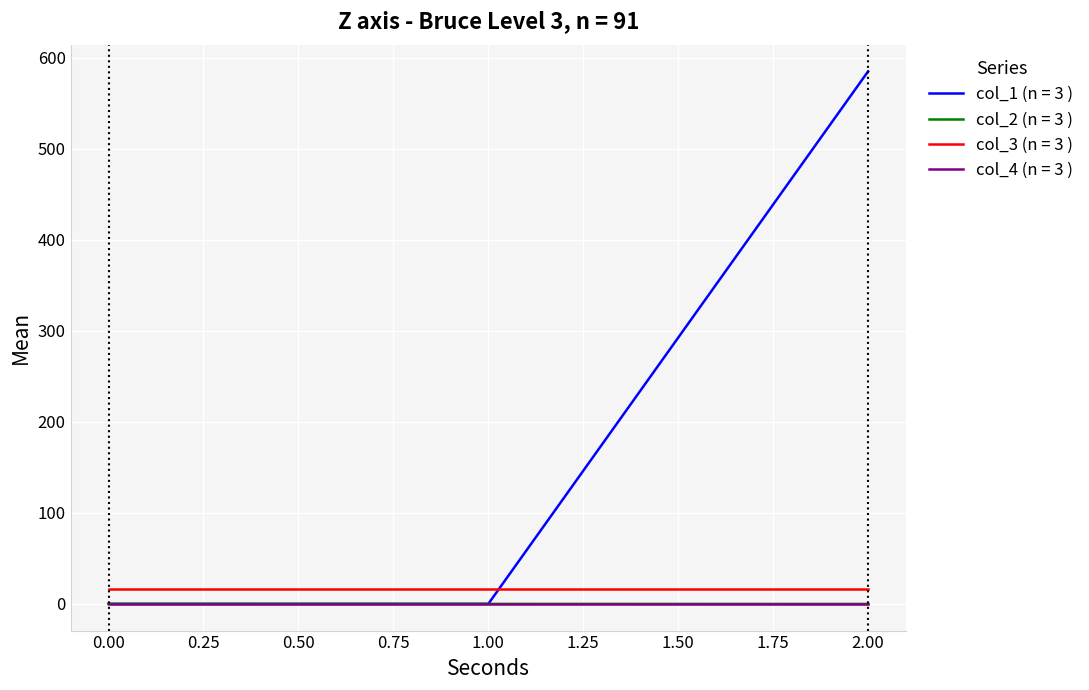

Which series has the largest range (max minus min)?

col_1 (n = 3 )